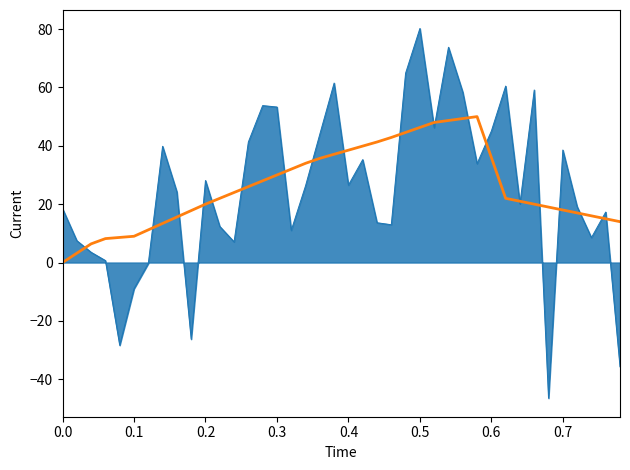

What is the greatest value displayed?

80.2